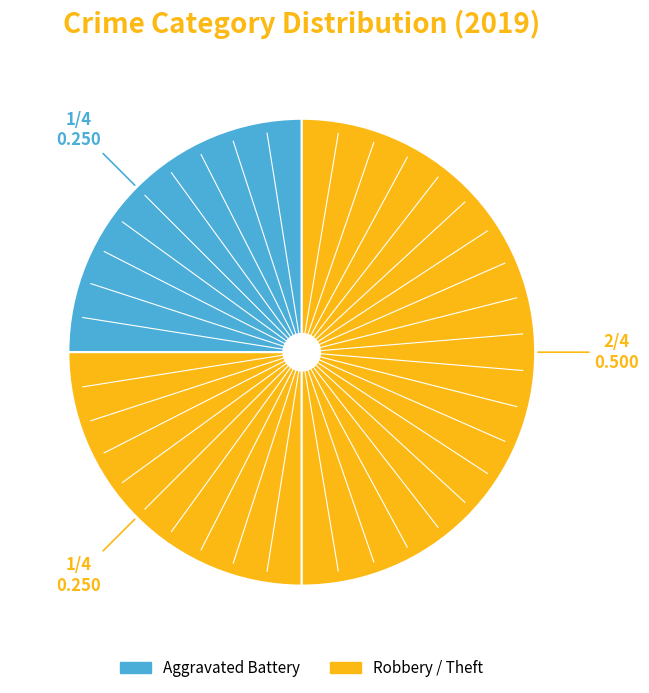

Count the number of slices in the pie.

3